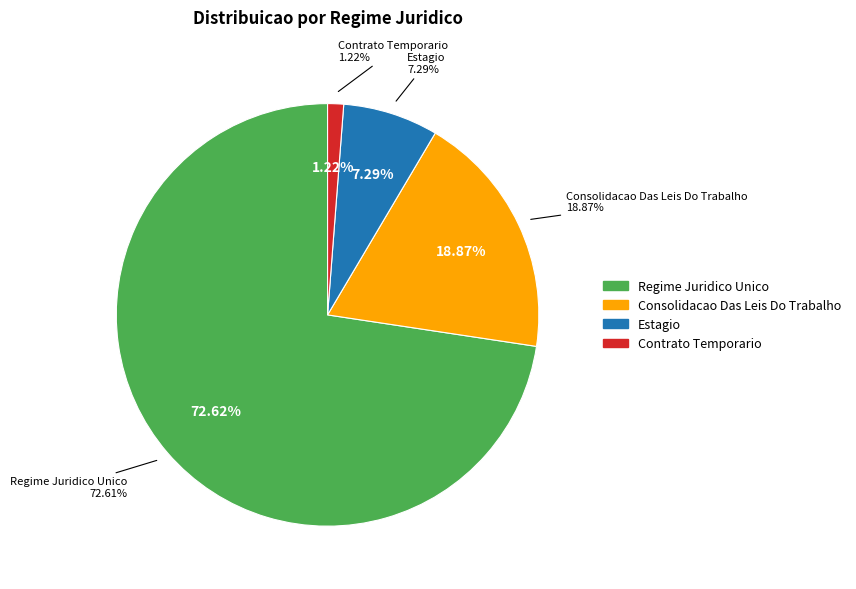

What percentage is the Estagio slice, to the nearest percent?

7%